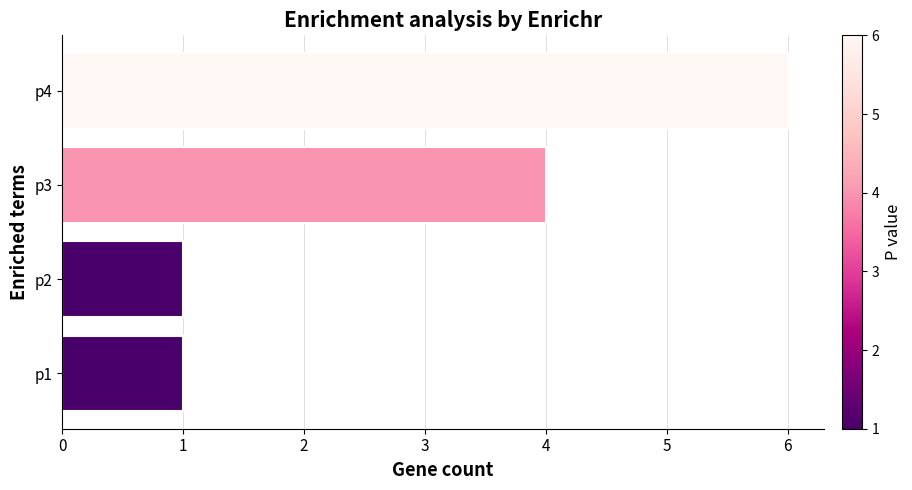

What is the average value?

3